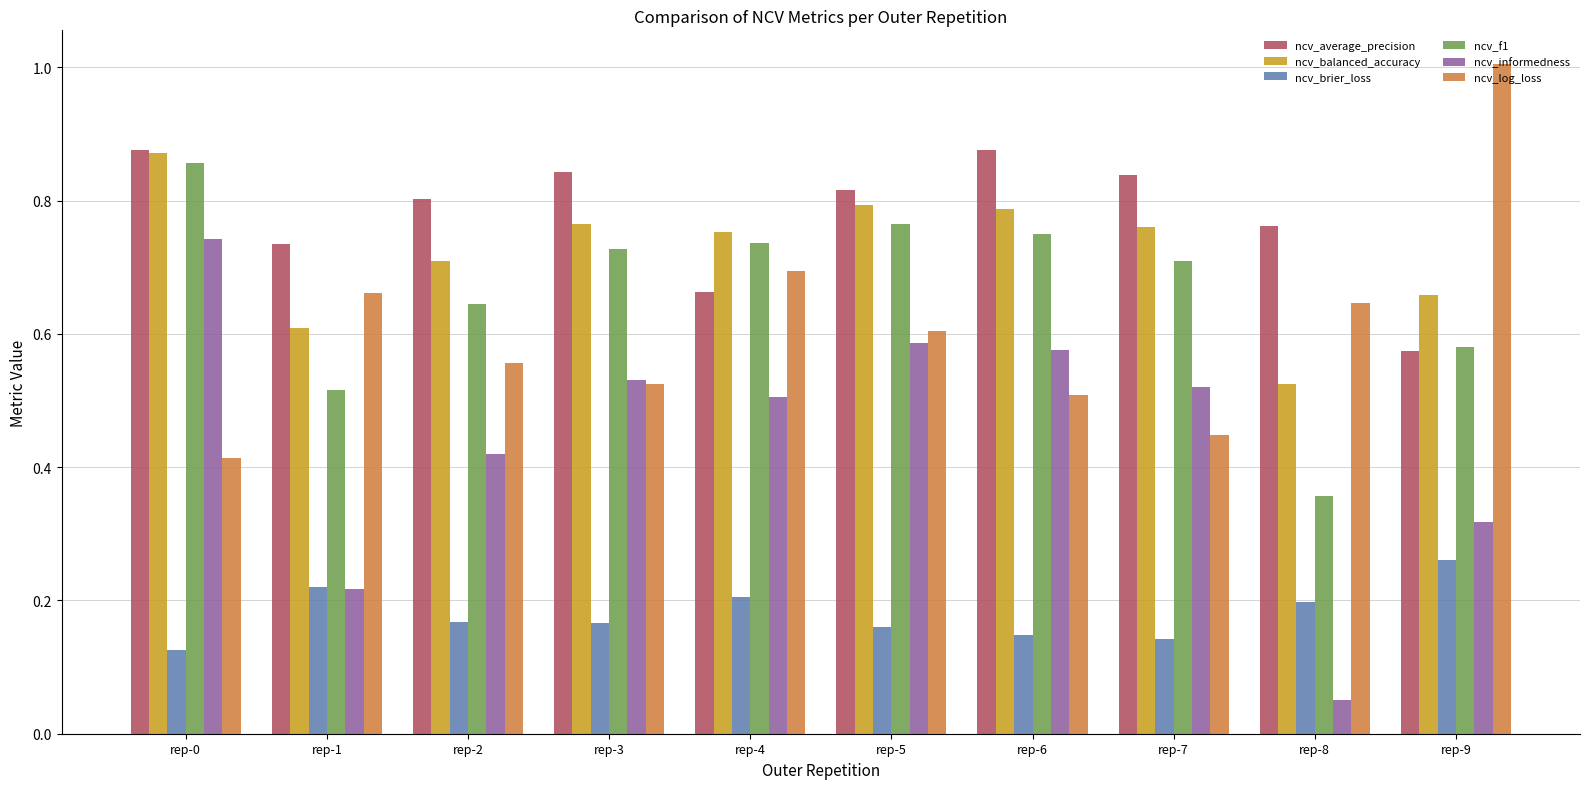

What is the sum of the ncv_average_precision values at rep-1 and rep-5?

1.6